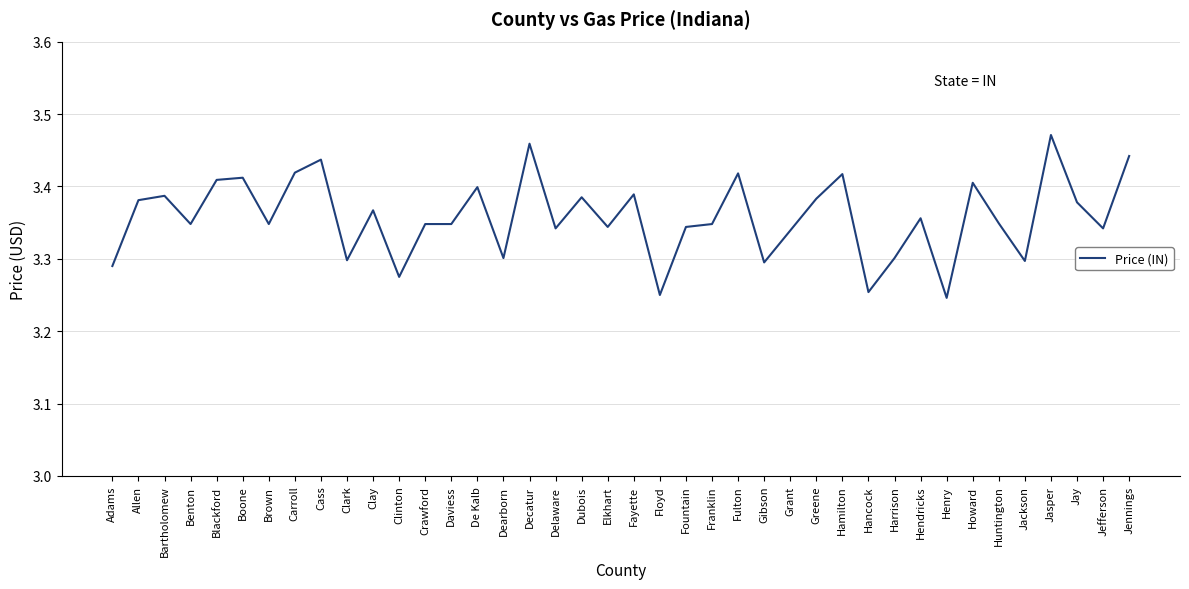

At which category does the chart reach its peak across all series?

Jasper